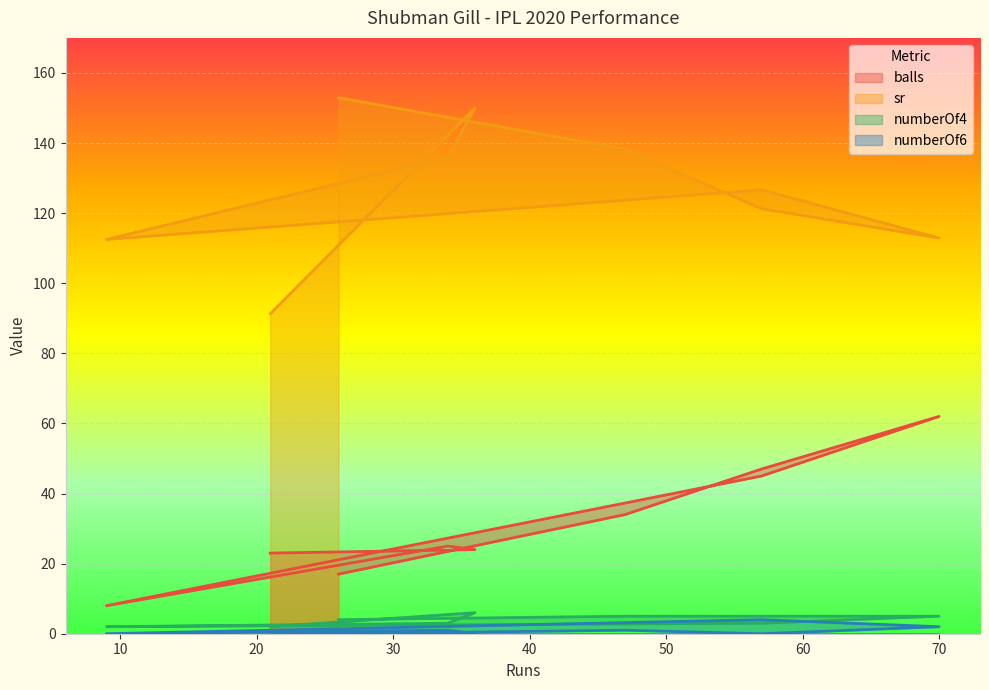

What is the difference between the maximum and minimum values in the balls series?

54.0